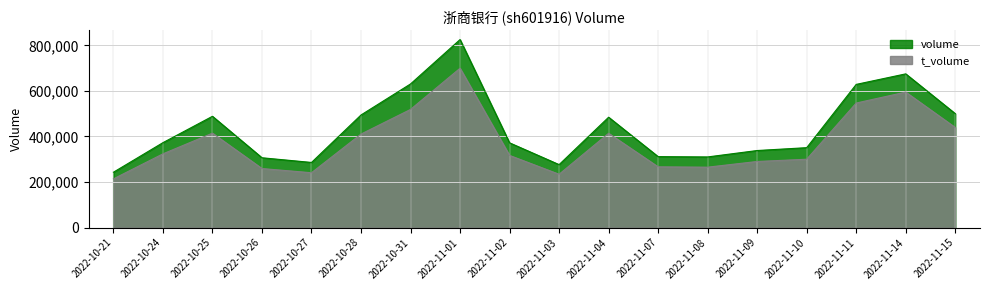

What position from the right is 2022-11-01?

11